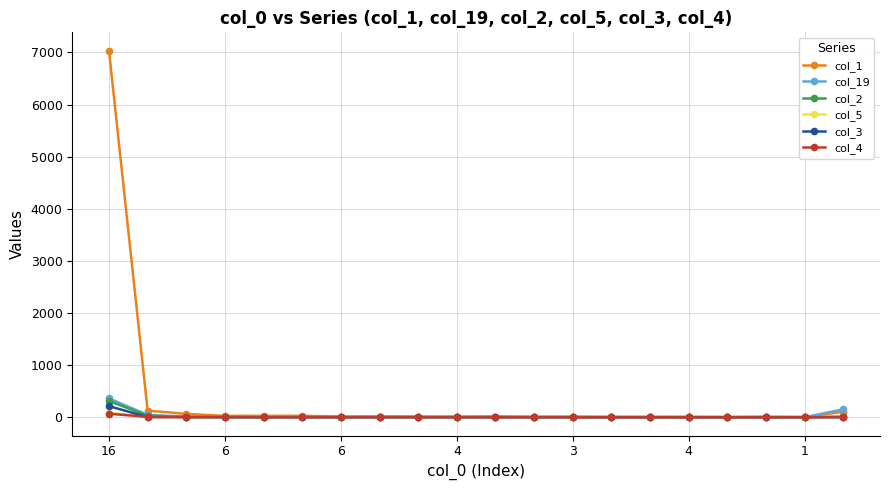

True or false: col_4 has more than 0 points higher than both neighbors.

True